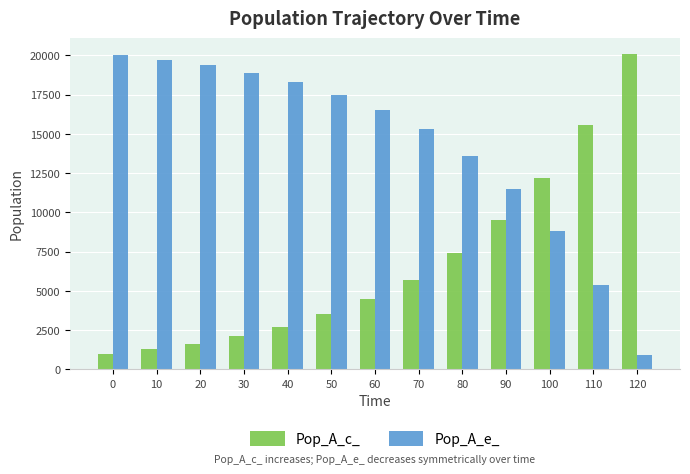

Is the value of Pop_A_e_ at 70 greater than the value of Pop_A_c_ at 60?

Yes